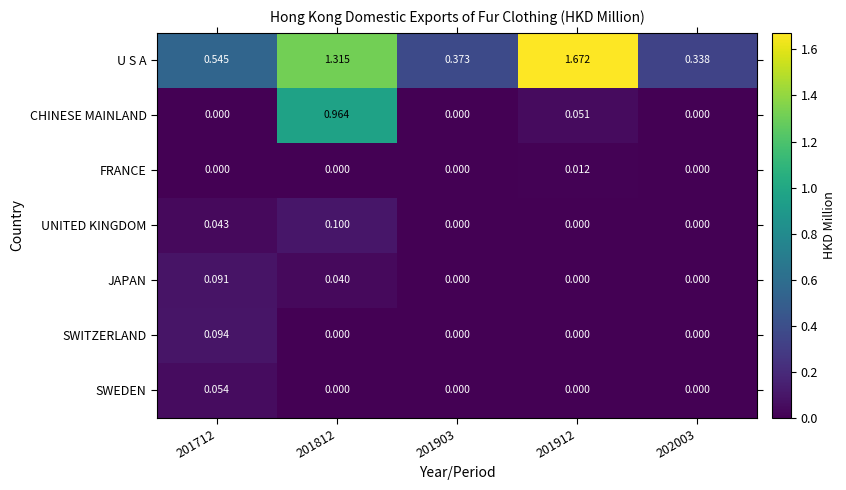

Which series has the widest spread of values?

U S A